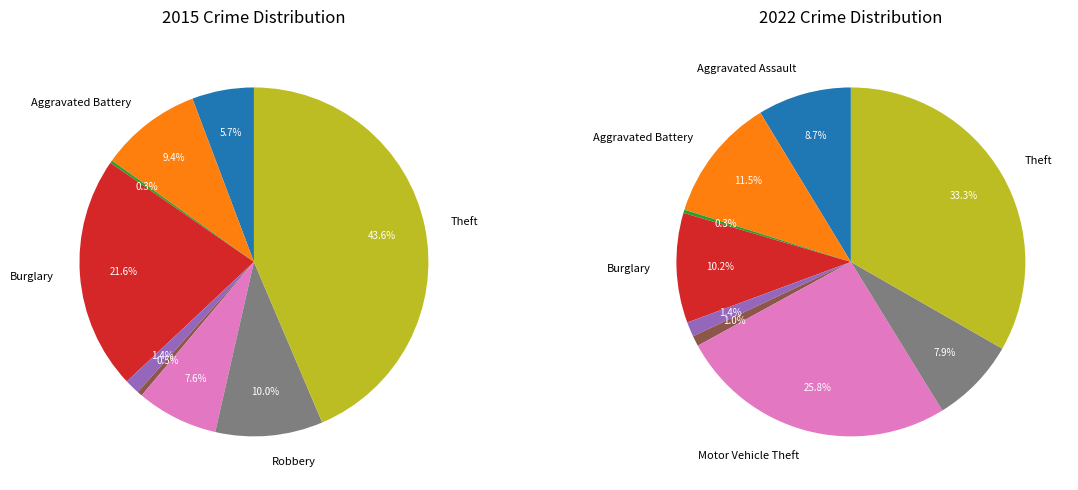

Which category has the biggest portion of the pie?

Theft